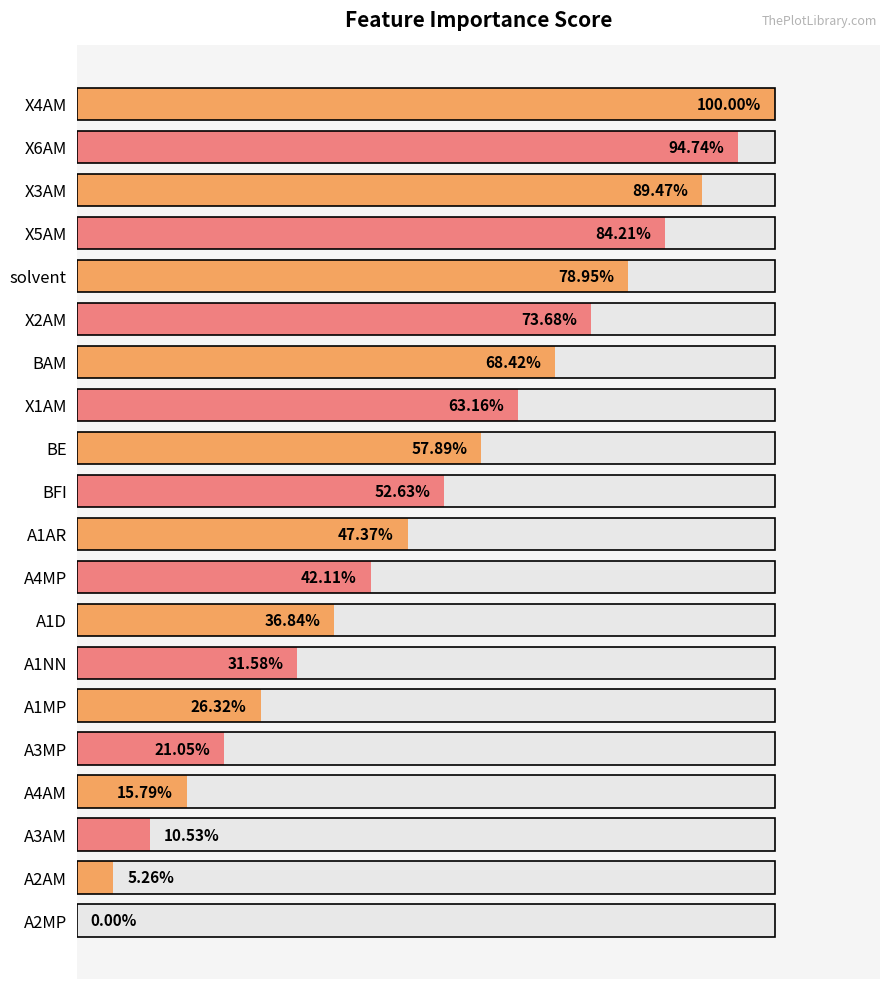

What is the sum of all values?

10.0